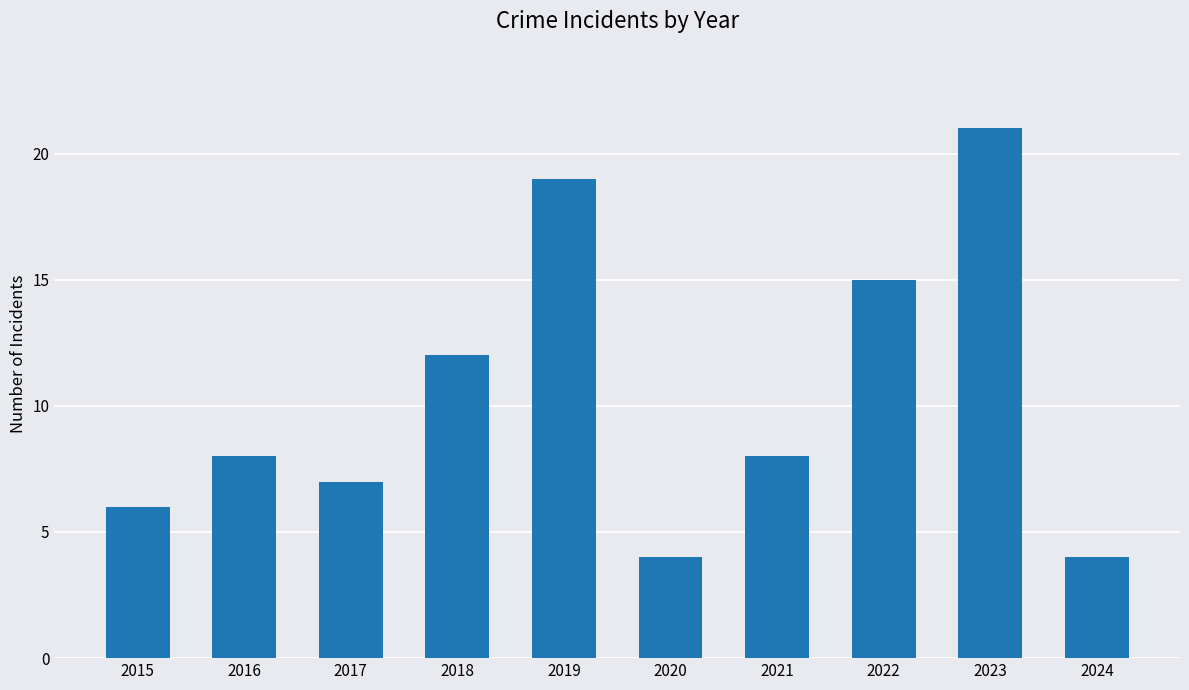

True or false: the data shows 8 at 2021.

True